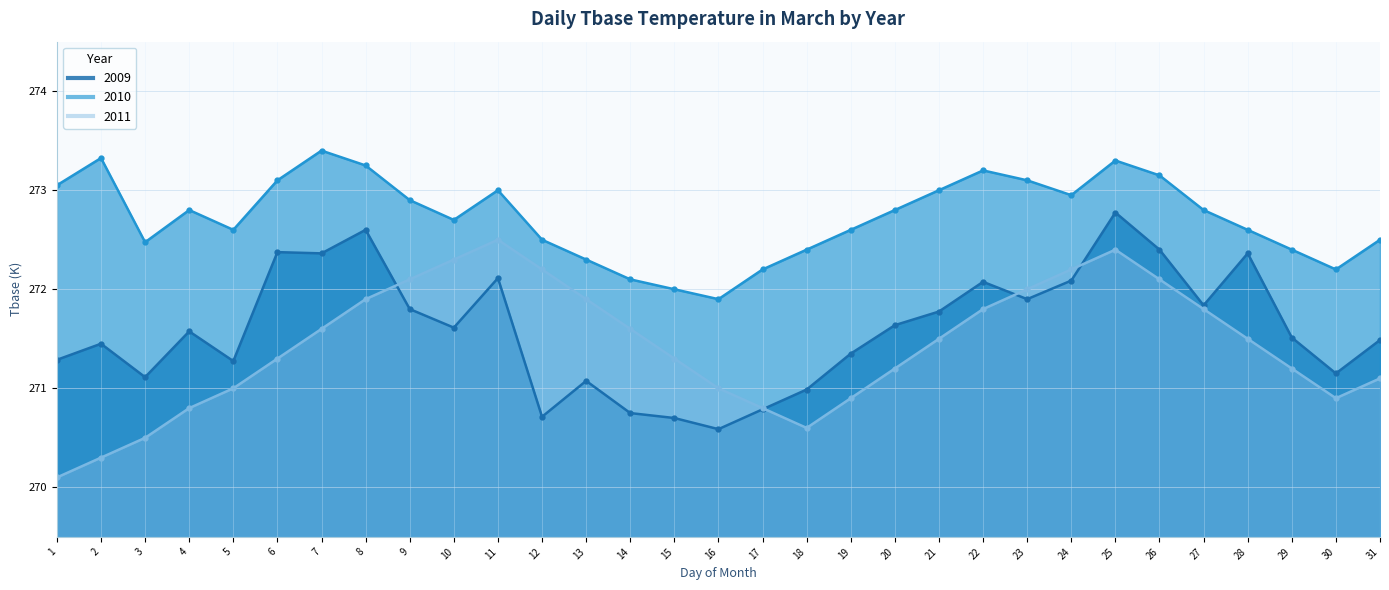

In 2011, how many points are lower than both neighbors (excluding endpoints)?

2